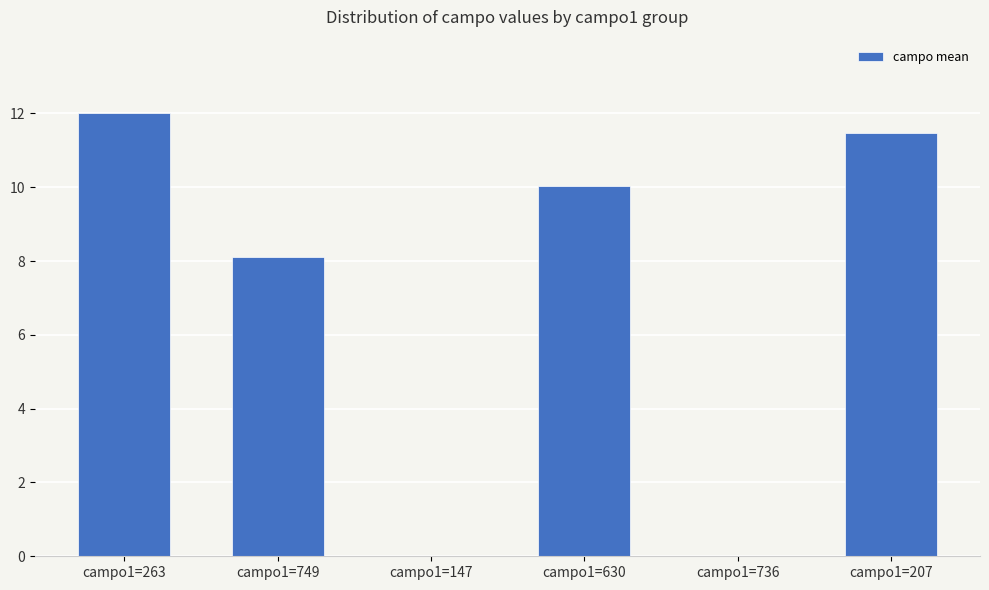

Is it true that the value at campo1=736 is -2.5?

True